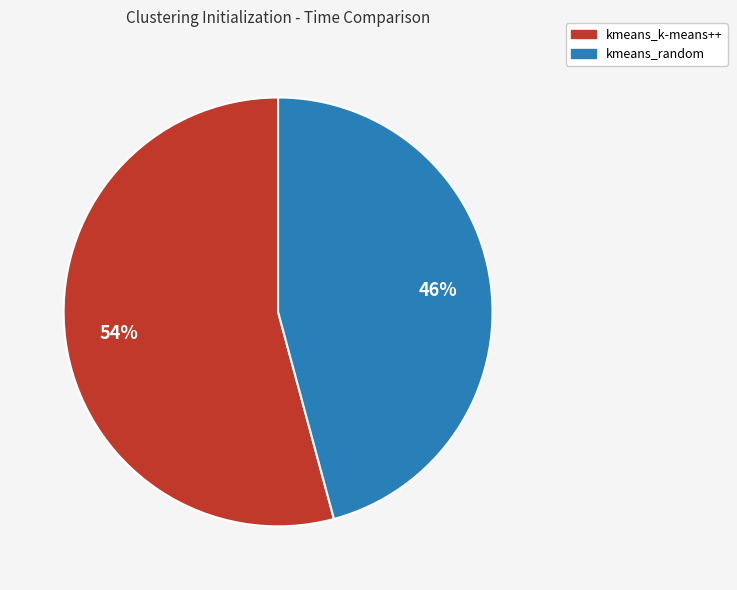

Does any single category account for the majority?

Yes